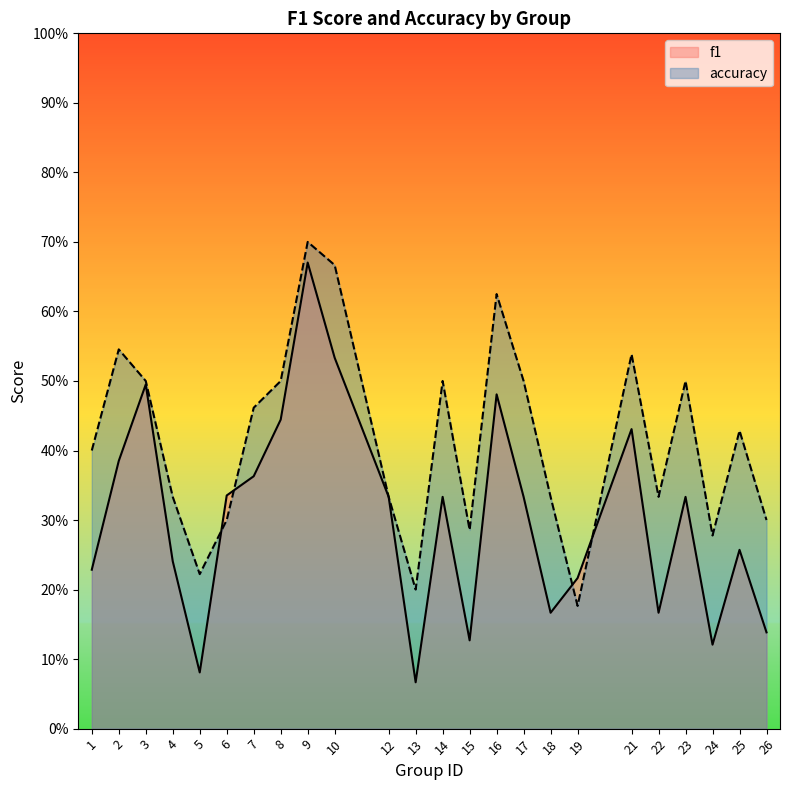

How many intersections are there between f1 and accuracy?

4